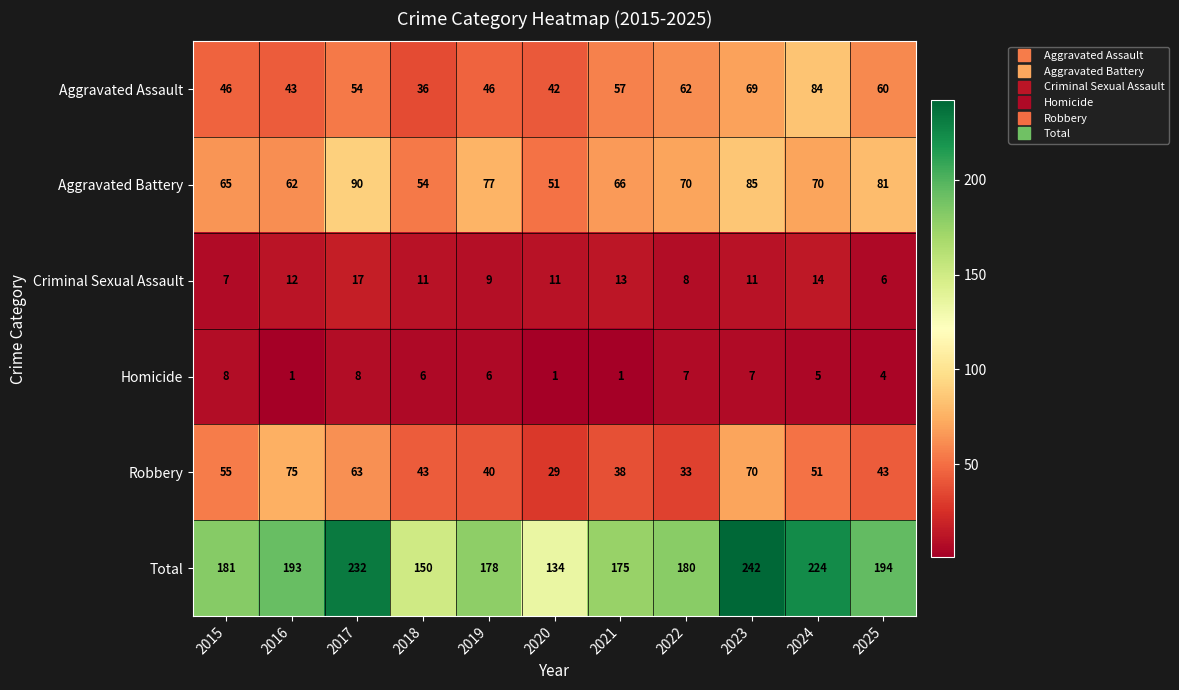

What is the spread (max minus min) of values at 2018?

144